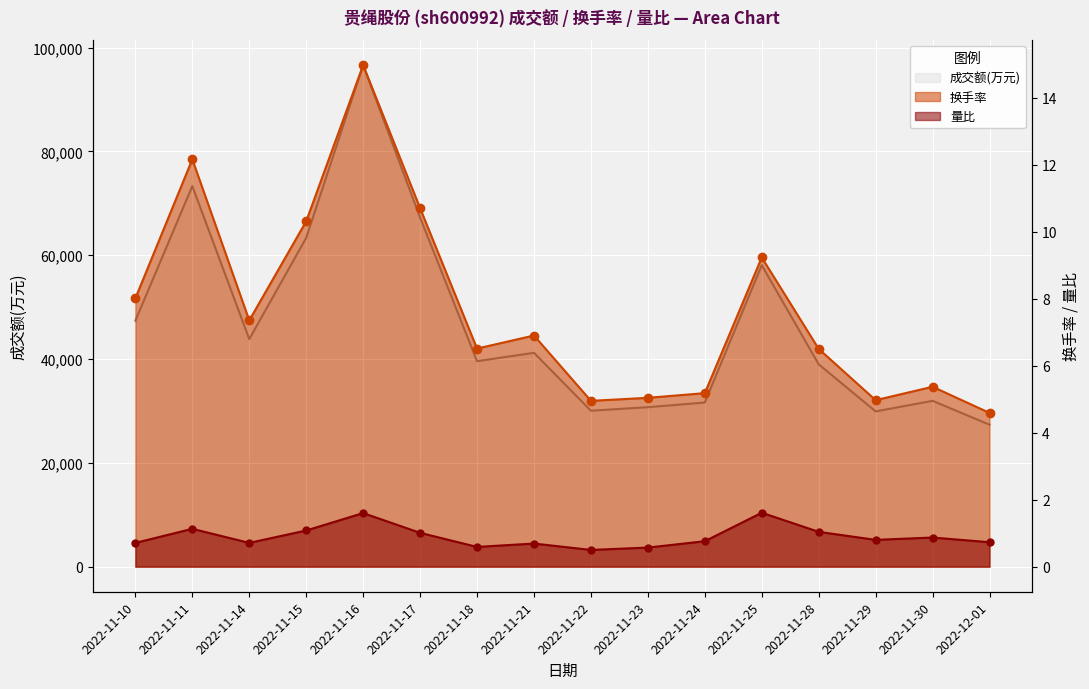

What is the sum of all 量比 values?

14.4